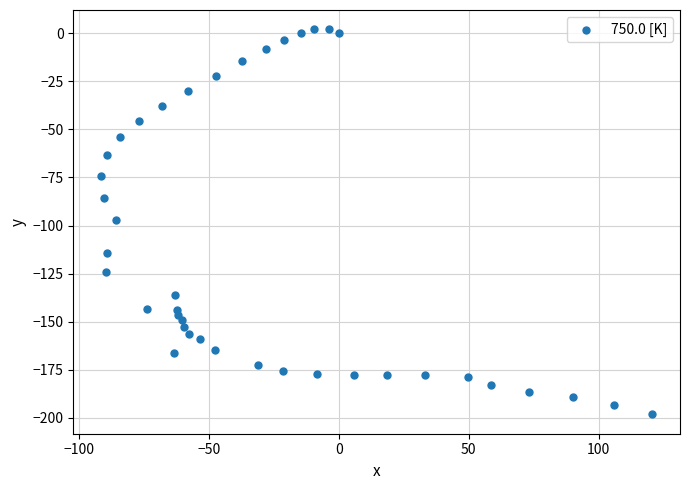

What is the range of X values (max minus min)?

212.4